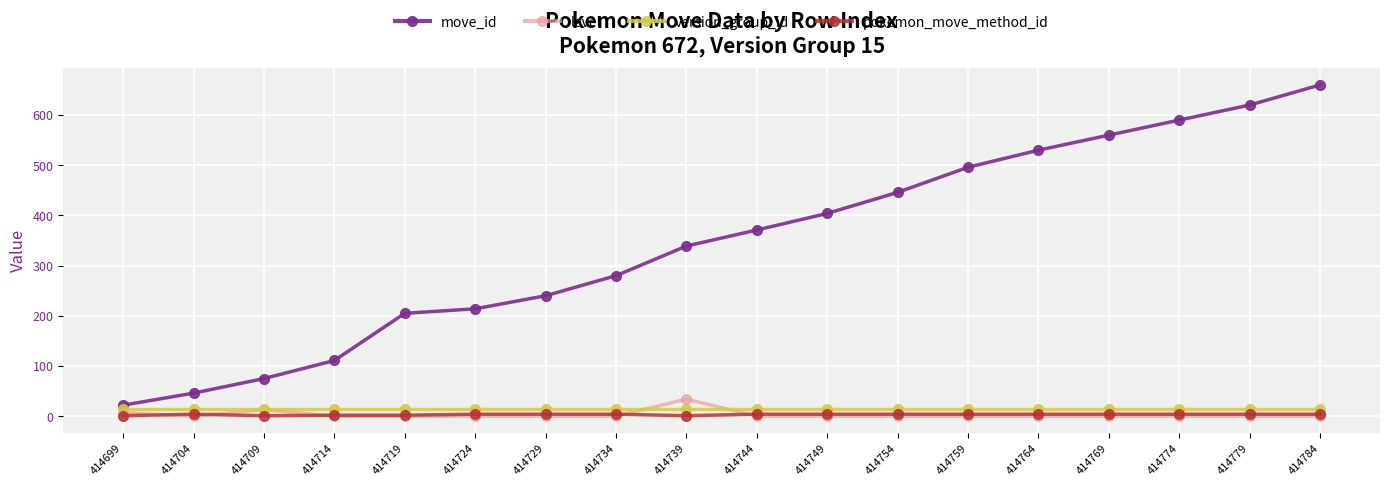

True or false: move_id has more than 2 interior local peaks.

False